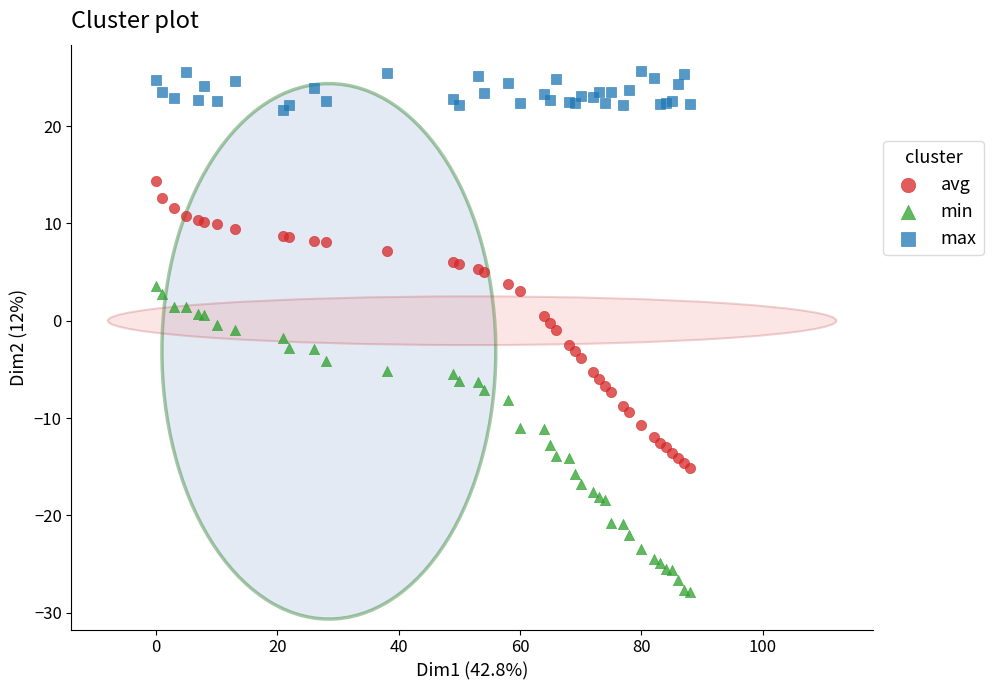

Which series has the widest spread of Y values?

min